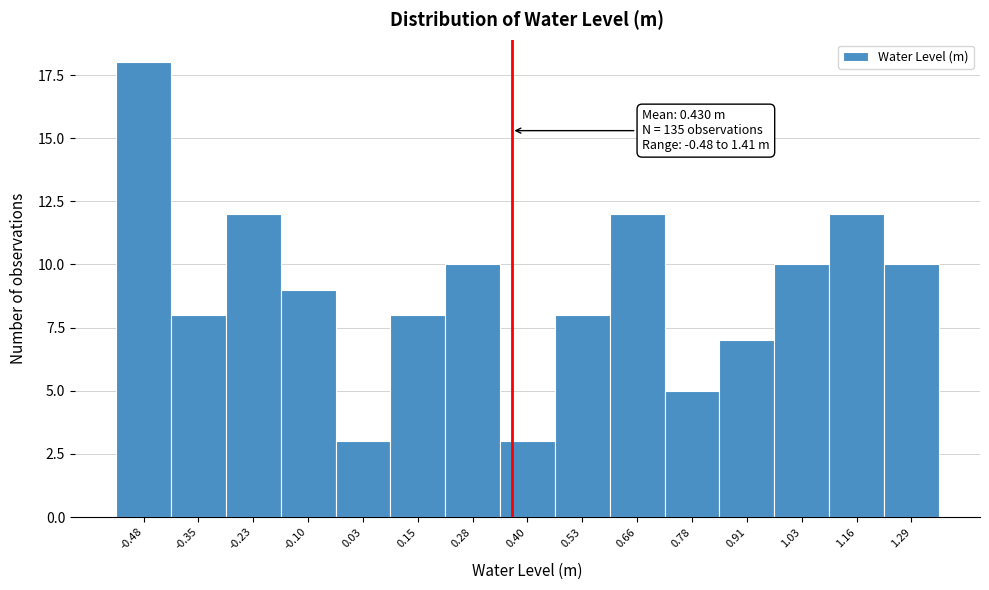

Reading left to right, list all the values displayed in this chart.

-0.48=18	-0.35=8	-0.23=12	-0.10=9	0.03=3	0.15=8	0.28=10	0.40=3	0.53=8	0.66=12	0.78=5	0.91=7	1.03=10	1.16=12	1.29=10